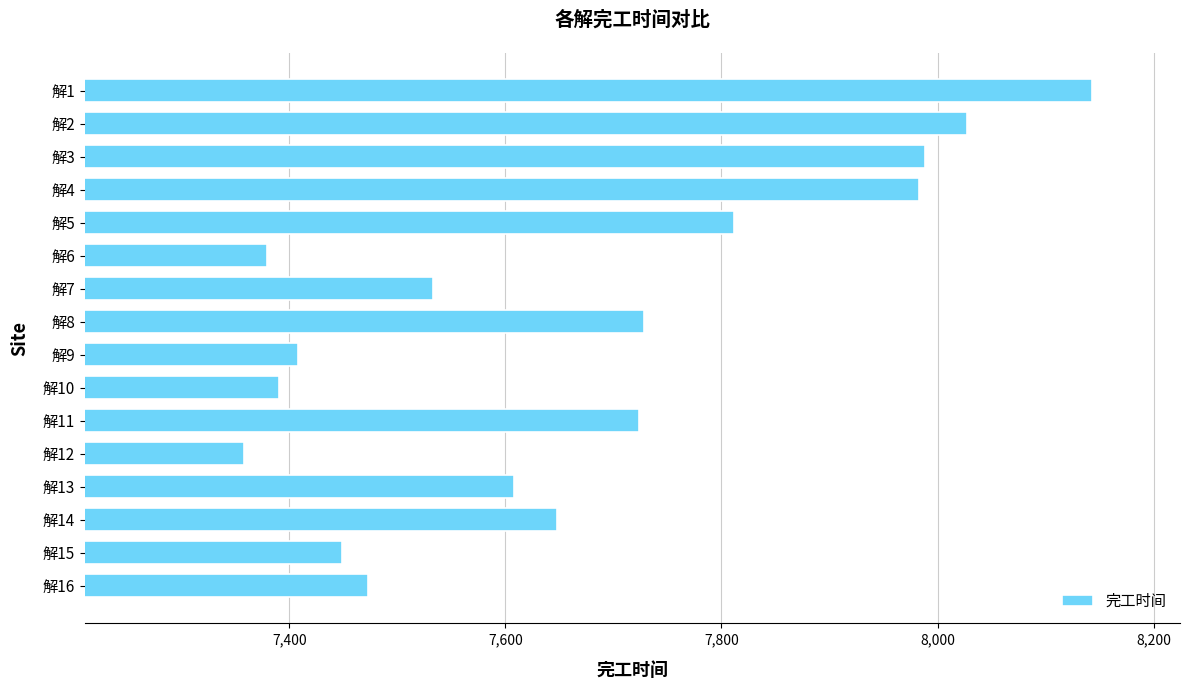

The value at 解6 is 2718.5. True or false?

False